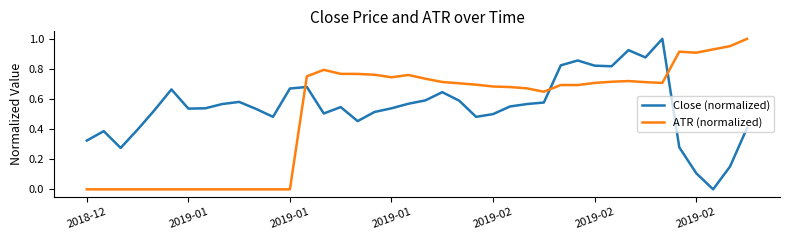

True or false: Close (normalized) and ATR (normalized) cross at least once.

True